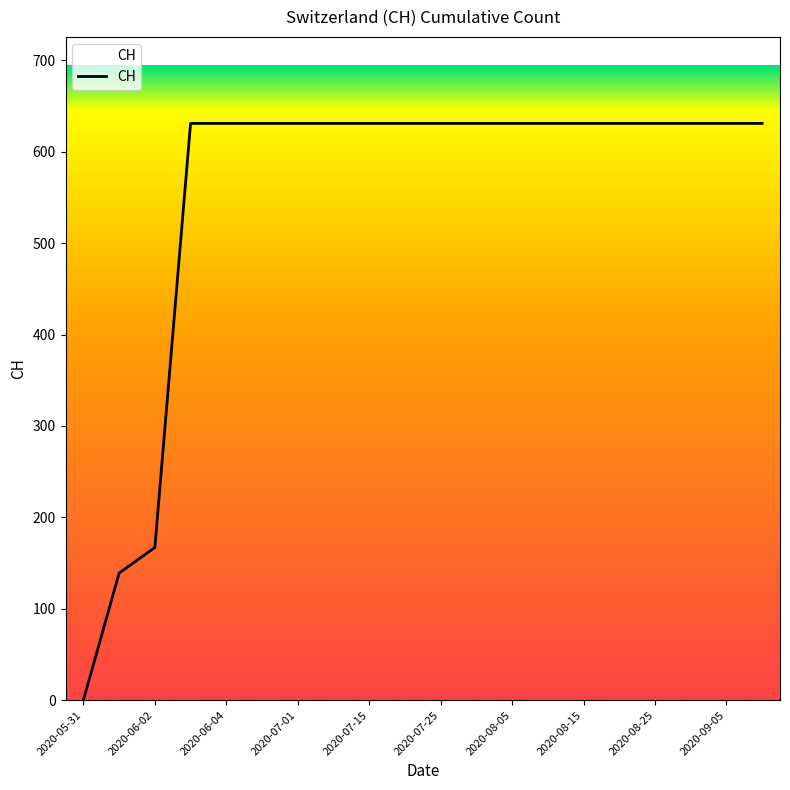

What is the difference between the maximum and minimum values?

631